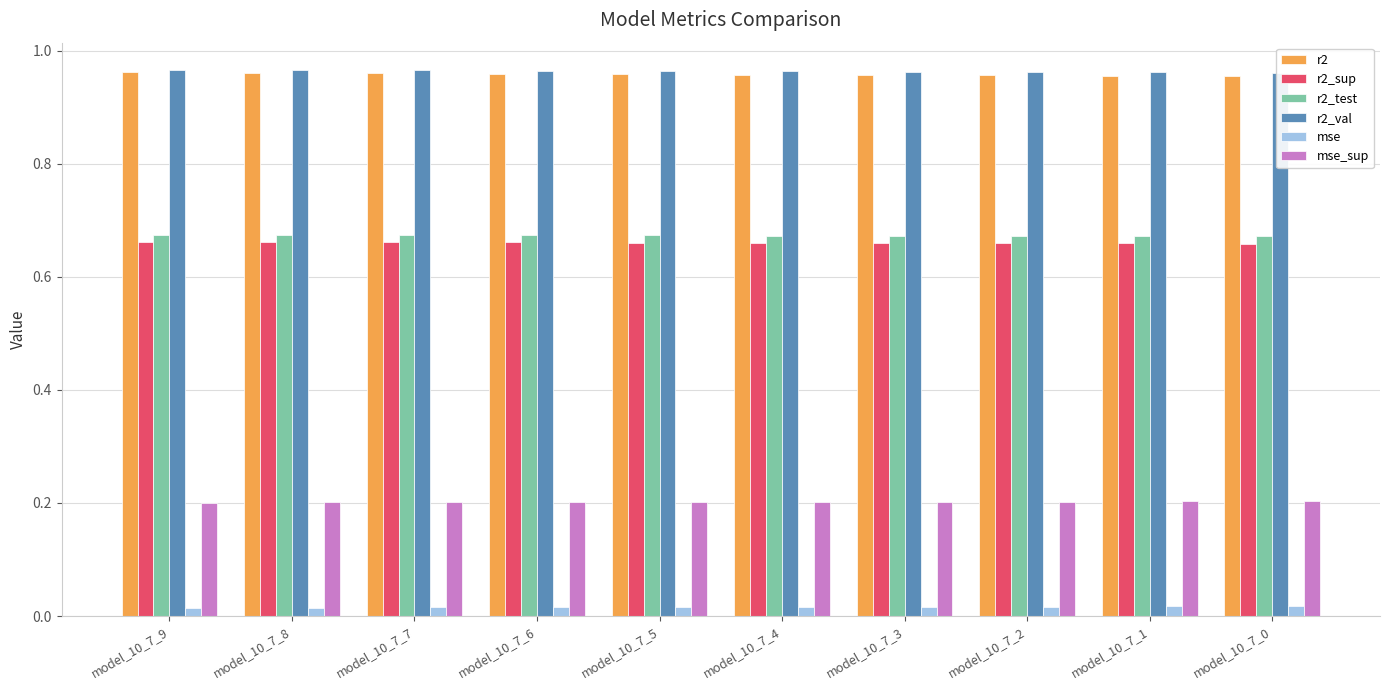

At which label does r2_val reach its minimum?

model_10_7_0